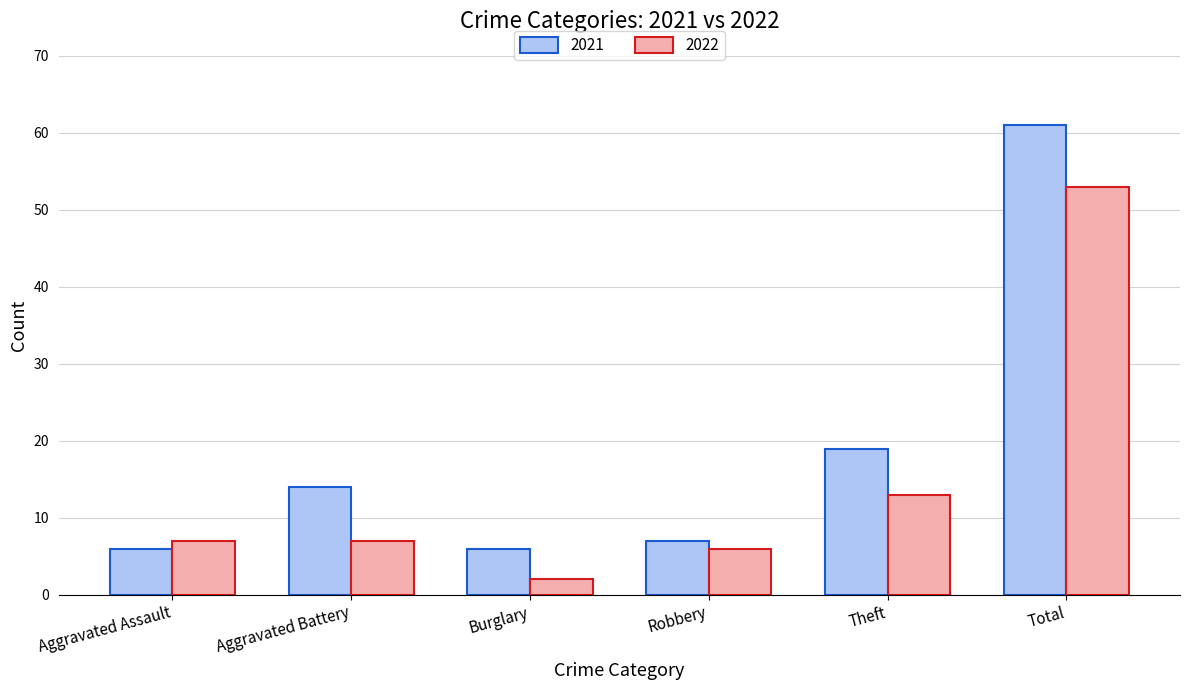

What is the label of the 1st bar from the left?

Aggravated Assault